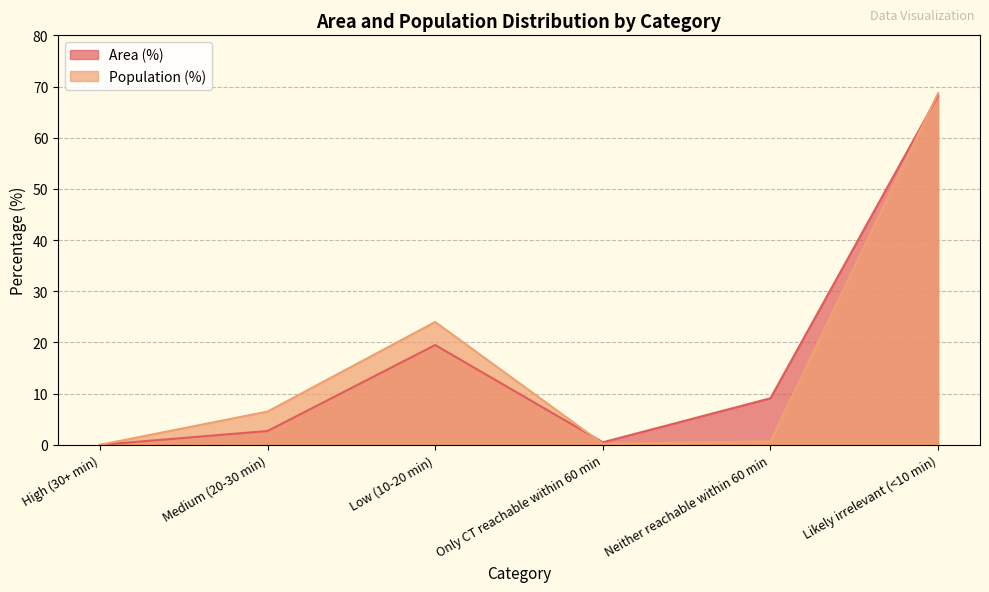

Where is the first local maximum for Area (%)?

Low (10-20 min)